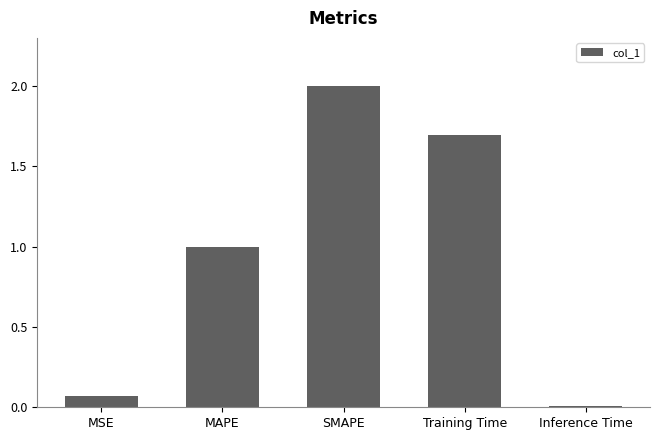

List the labels in order of value, largest first.

SMAPE, Training Time, MAPE, MSE, Inference Time